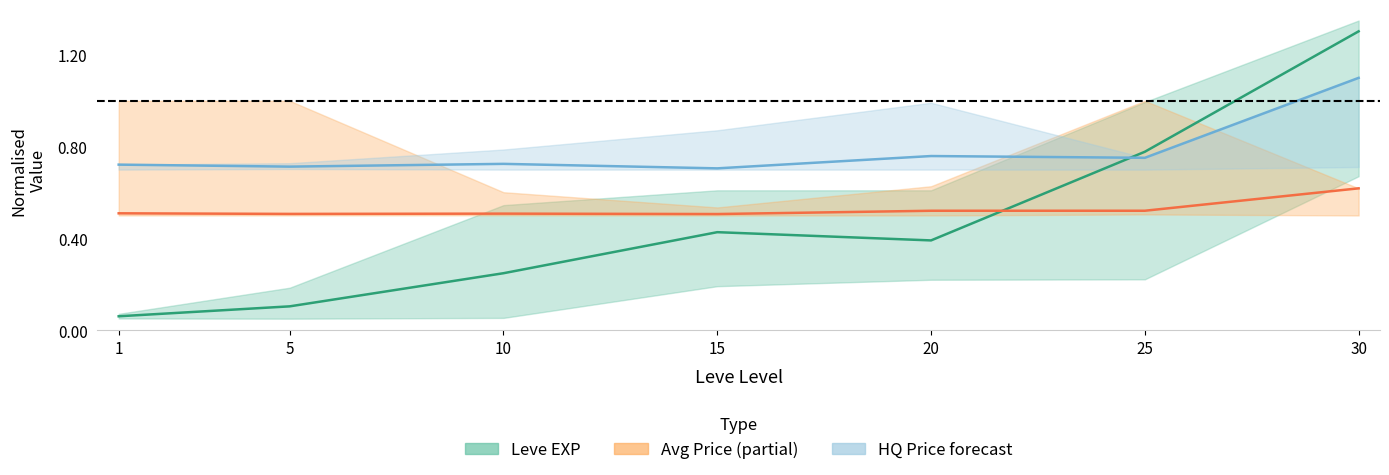

What is the average value of the Leve EXP series?

0.5